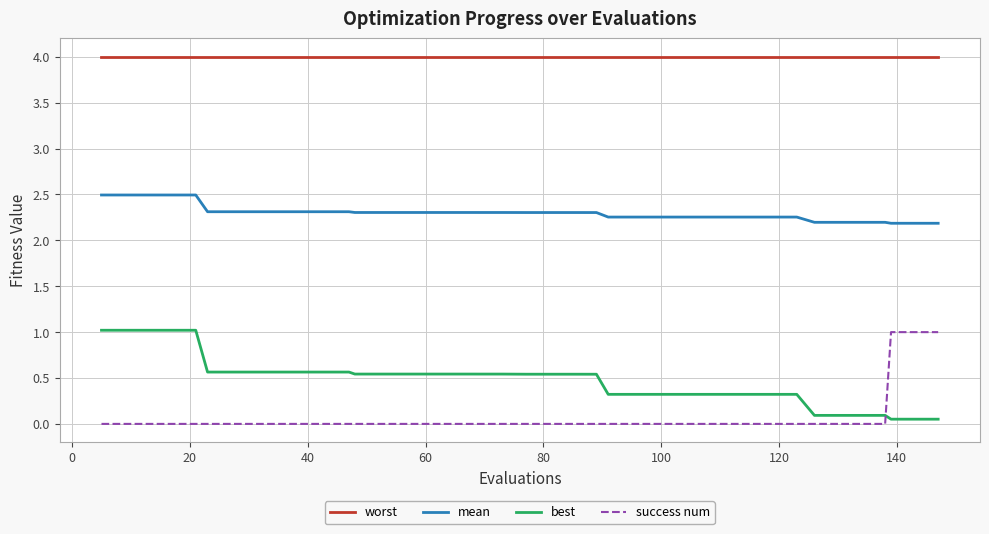

What is the minimum value for worst?

4.0